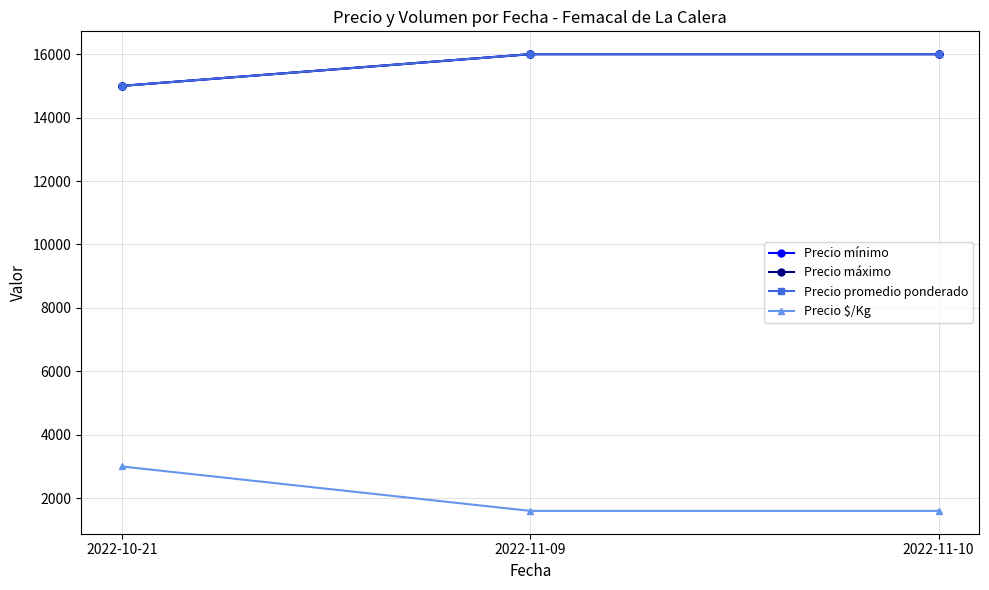

The value of Precio promedio ponderado at 2022-11-10 is 22577. True or false?

False